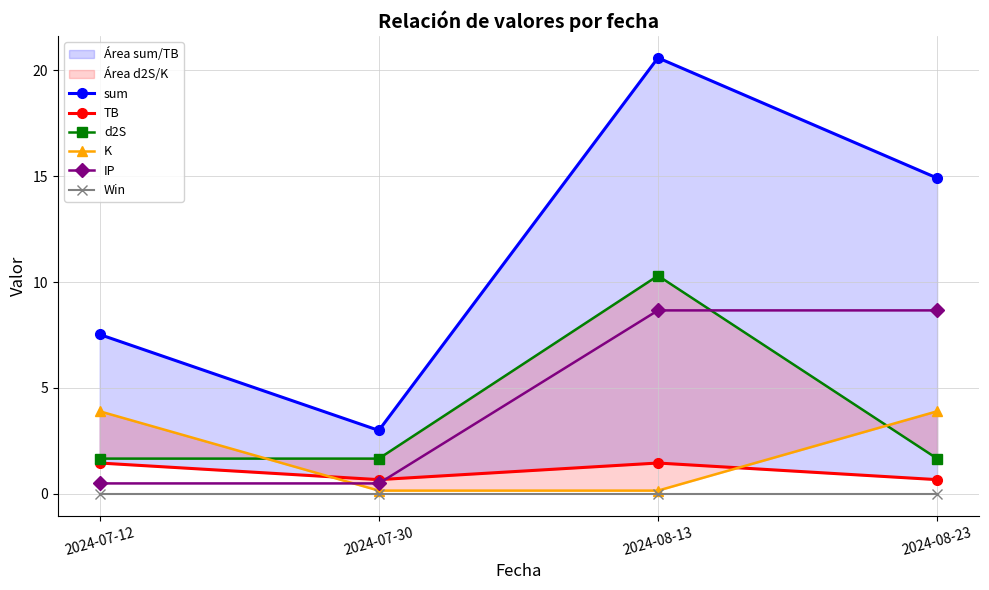

At how many categories does at least one series exceed 17?

1